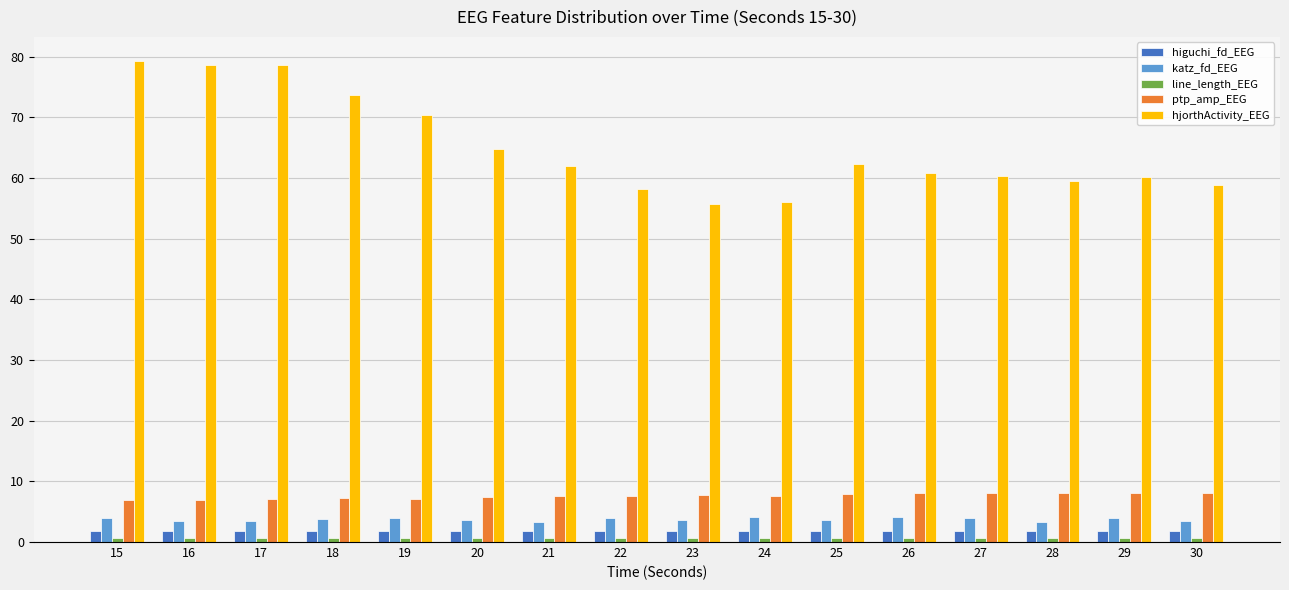

What value does the higuchi_fd_EEG series have at 28?

1.8